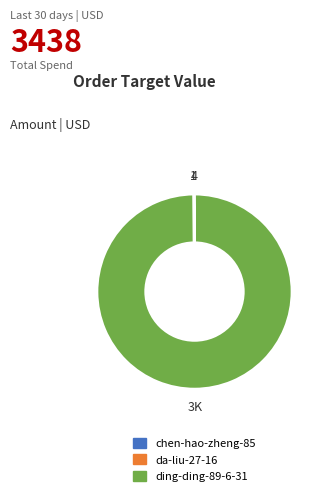

Which slice is the largest?

ding-ding-89-6-31